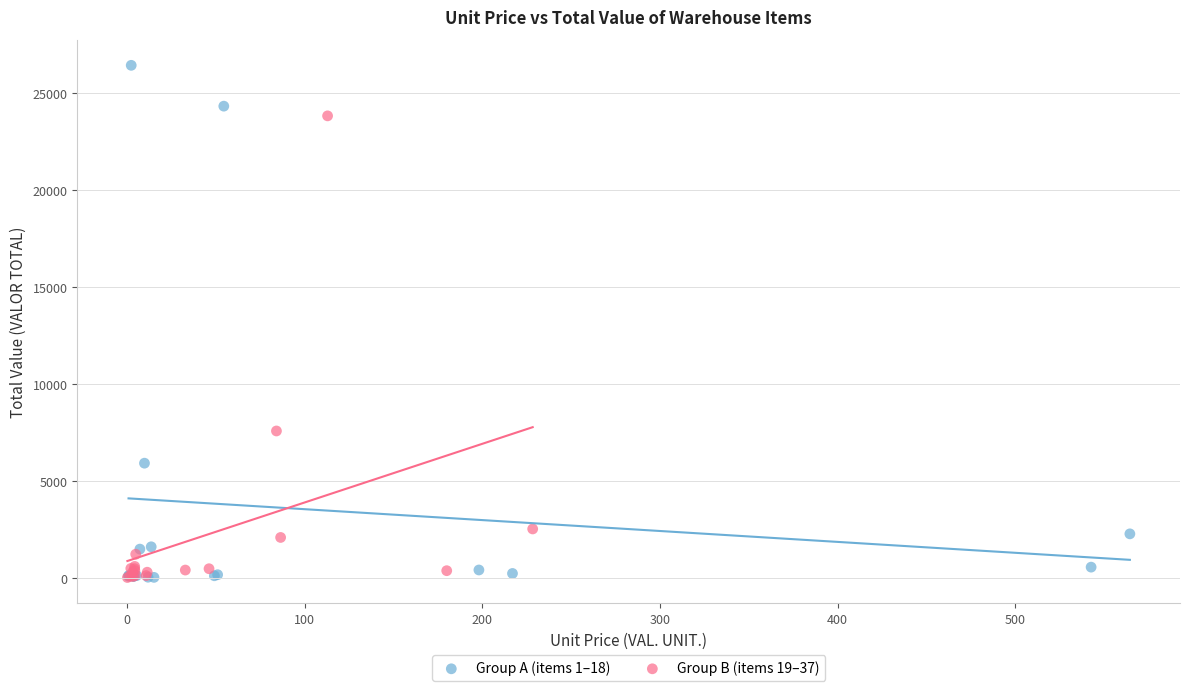

Which series has the widest spread of Y values?

Group A (items 1–18)